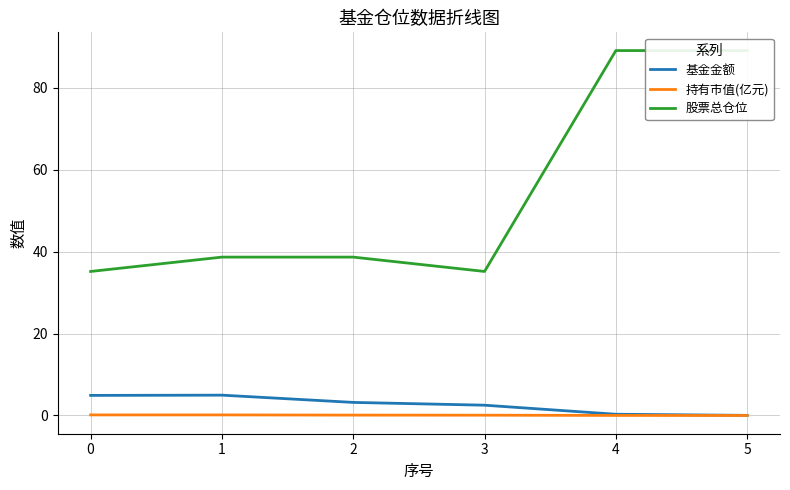

What are all the series names shown in the legend?

基金金额, 持有市值(亿元), 股票总仓位